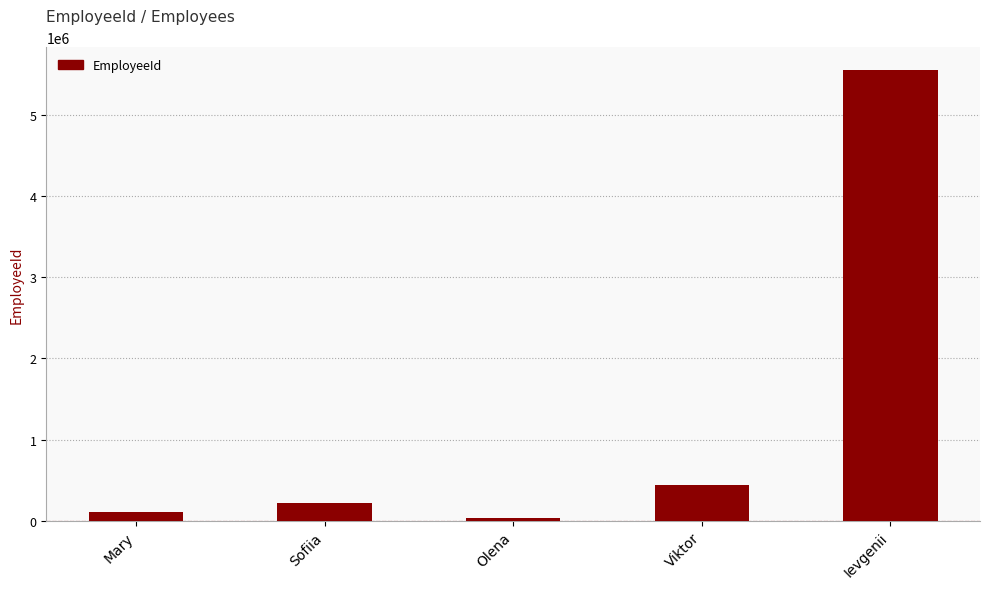

Where is the data nearest to the value 2794444?

Viktor